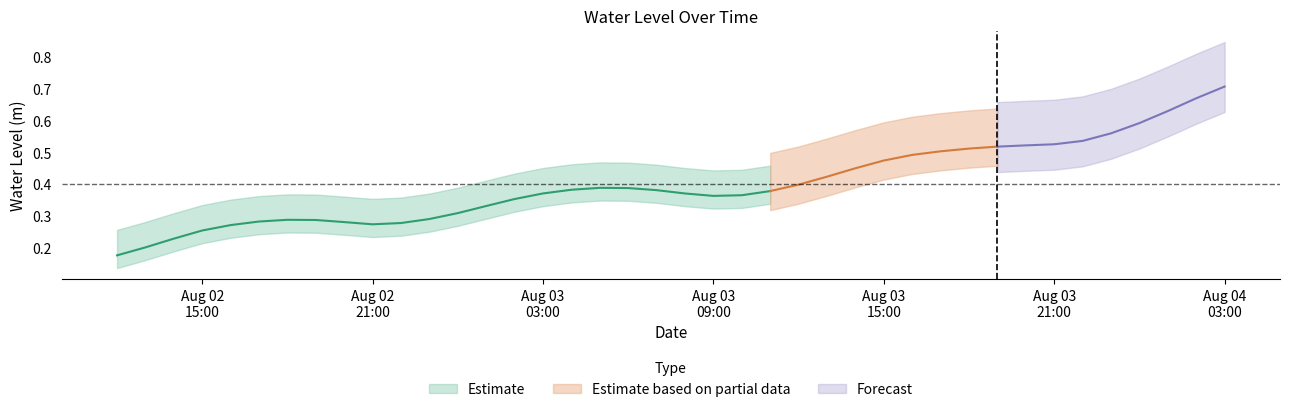

What is the label of the 20th point from the left?

2023-08-03 07:00:00